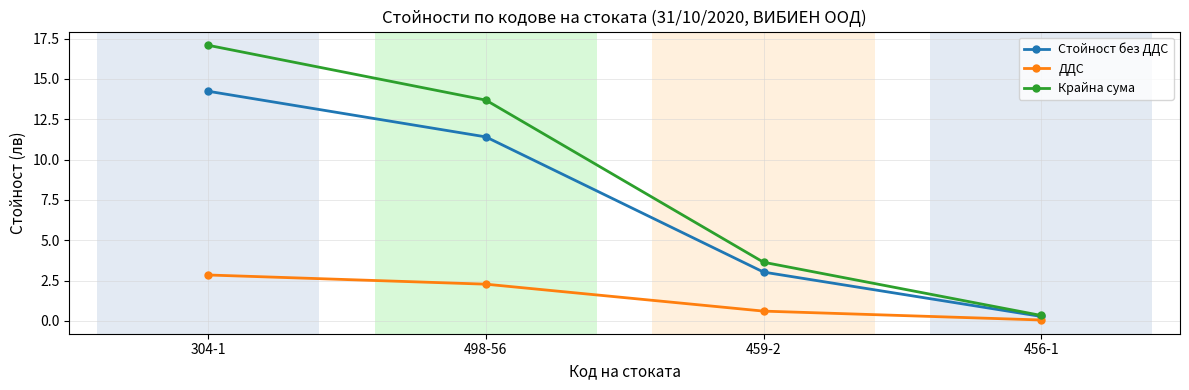

What is the total value across all series at 304-1?

34.2